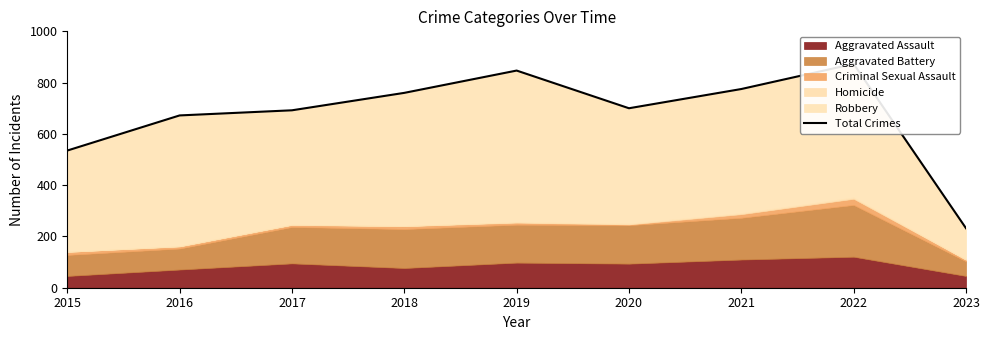

How many data points are less than 700?

4